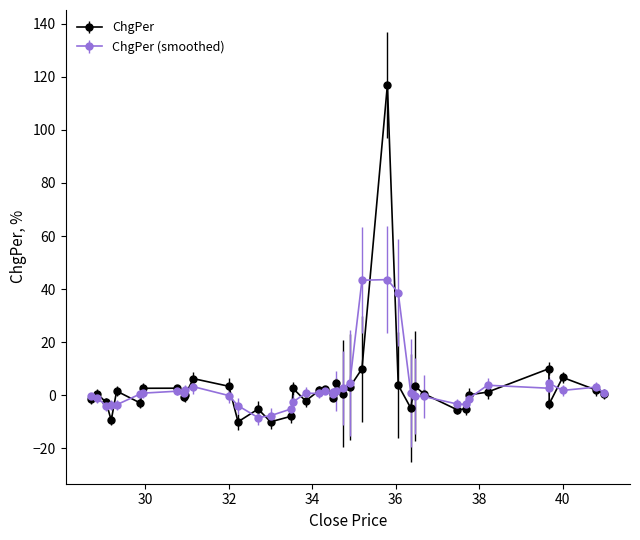

Which series has the largest range (max minus min)?

ChgPer